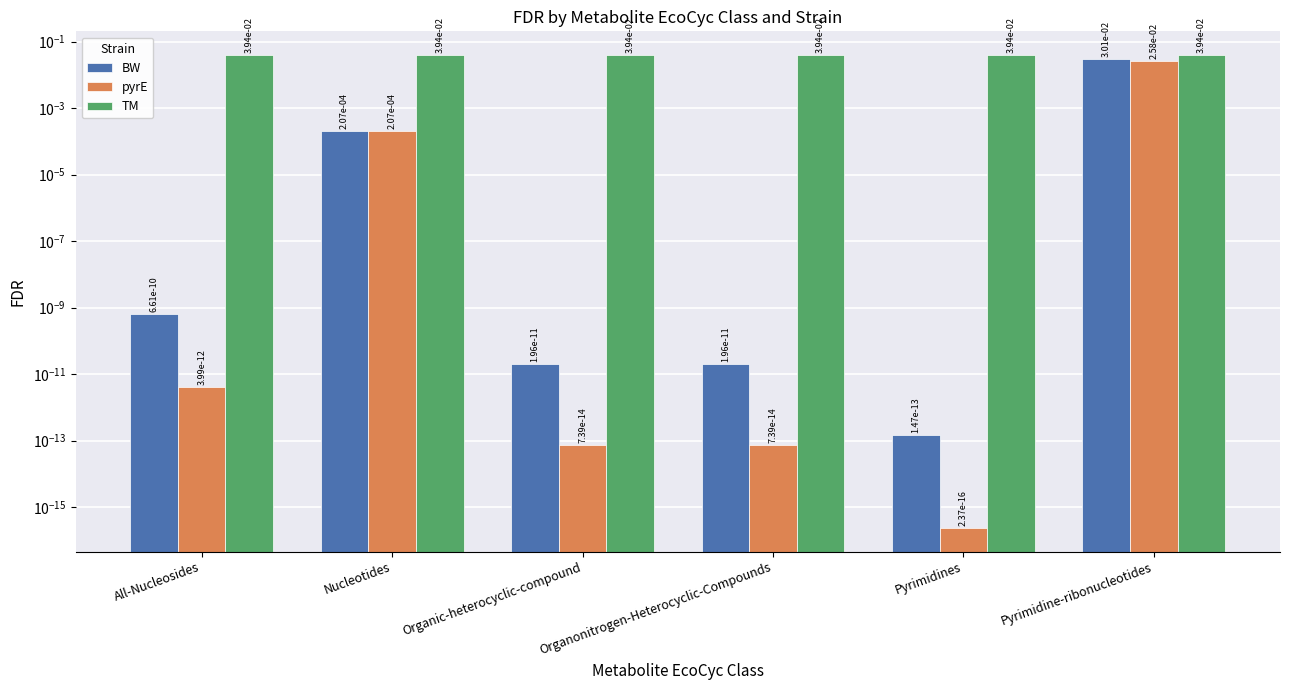

Which category has the lowest value in the BW series?

Pyrimidines